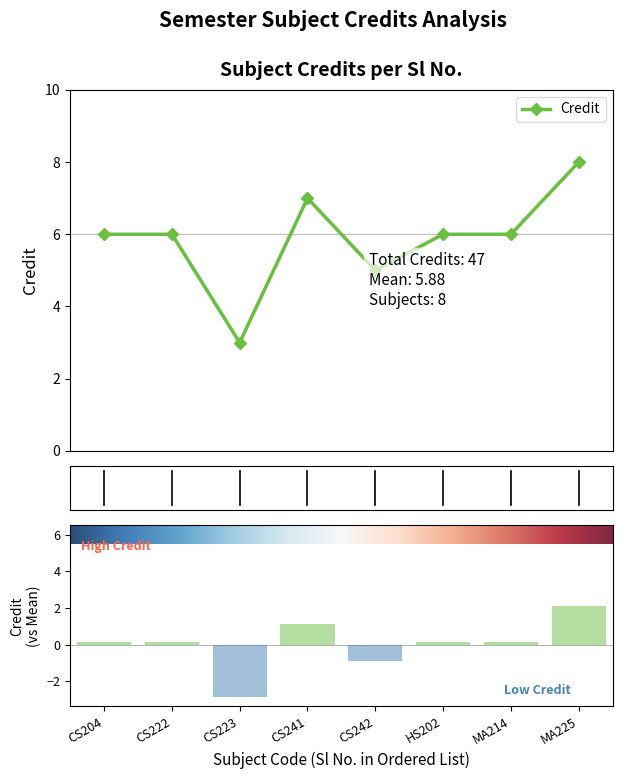

What is the sum of all values?

47